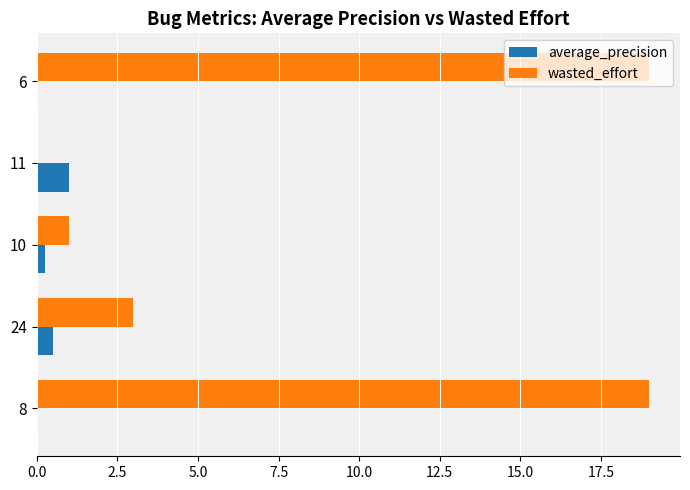

True or false: wasted_effort has a value of 19.0 at 8.

True